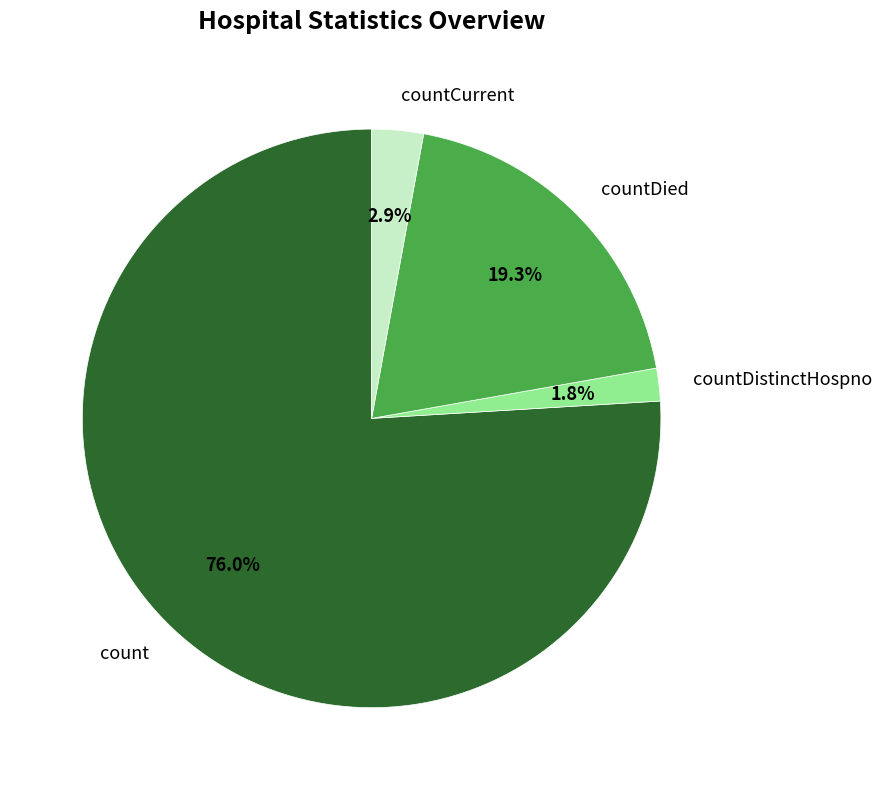

Which category has the smallest portion of the pie?

countDistinctHospno